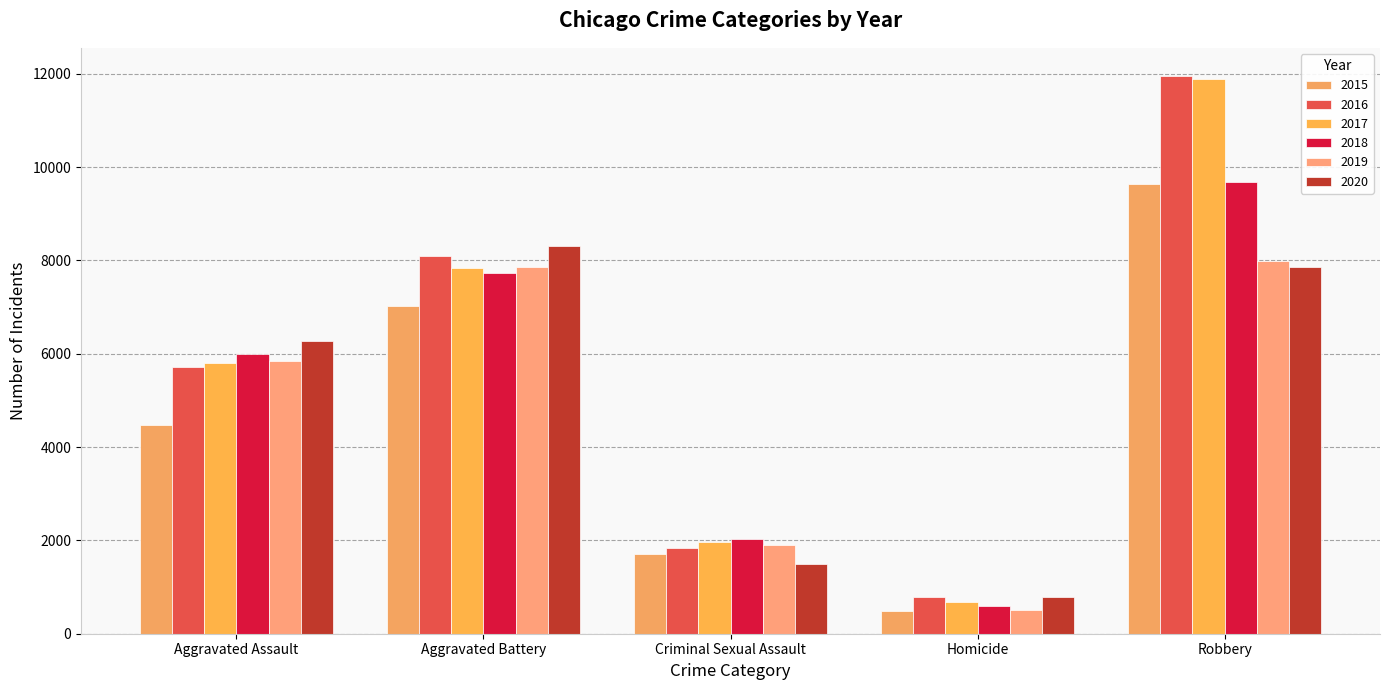

Reading left to right, extract all data points from this chart.

2015: Aggravated Assault=4480	Aggravated Battery=7019	Criminal Sexual Assault=1699	Homicide=496	Robbery=9638
2016: Aggravated Assault=5712	Aggravated Battery=8086	Criminal Sexual Assault=1848	Homicide=786	Robbery=11960
2017: Aggravated Assault=5793	Aggravated Battery=7845	Criminal Sexual Assault=1971	Homicide=672	Robbery=11880
2018: Aggravated Assault=6001	Aggravated Battery=7735	Criminal Sexual Assault=2031	Homicide=588	Robbery=9681
2019: Aggravated Assault=5841	Aggravated Battery=7858	Criminal Sexual Assault=1908	Homicide=499	Robbery=7995
2020: Aggravated Assault=6264	Aggravated Battery=8319	Criminal Sexual Assault=1484	Homicide=787	Robbery=7855